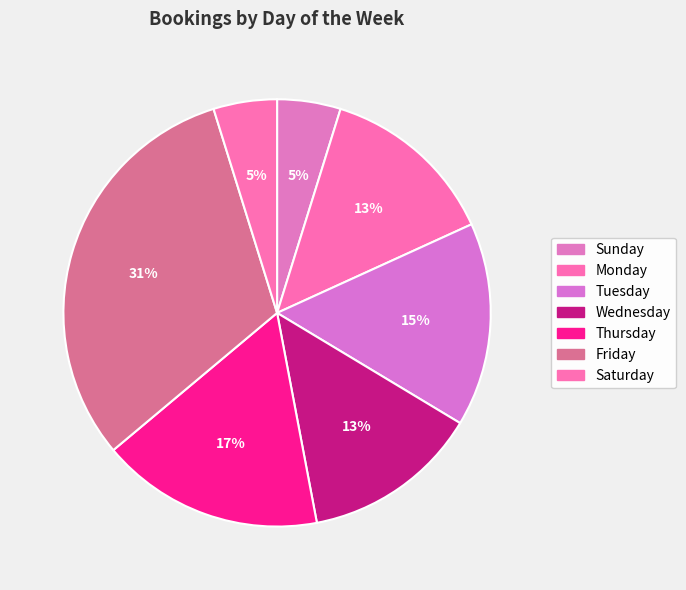

Which slice is the largest?

Friday